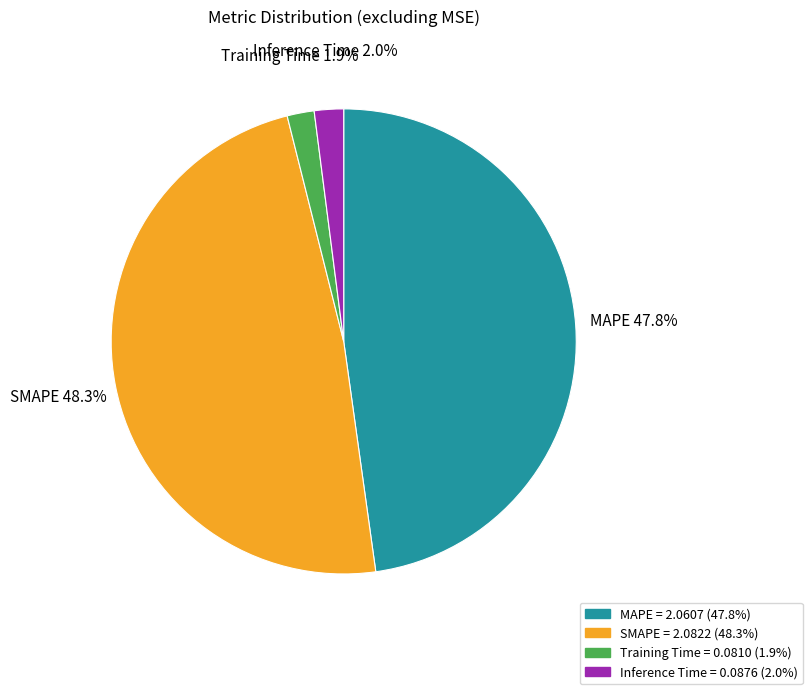

Does any single category account for the majority?

No